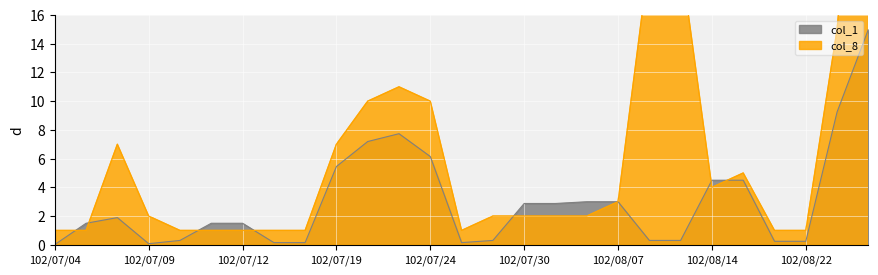

At which category does col_1 reach its first local peak?

102/07/08